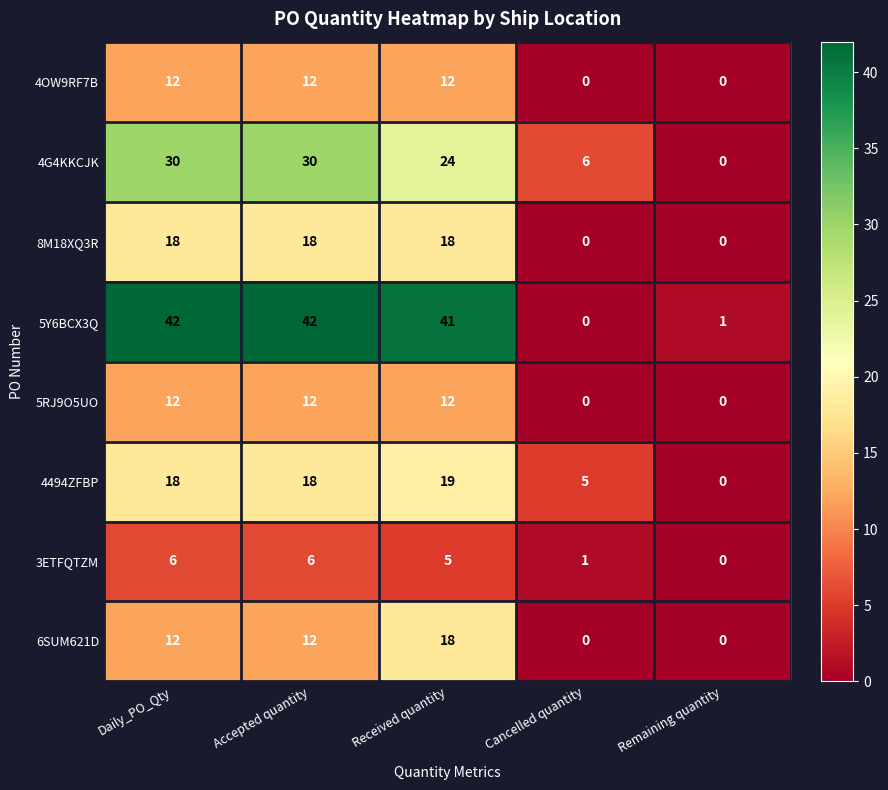

What is the greatest value displayed?

42